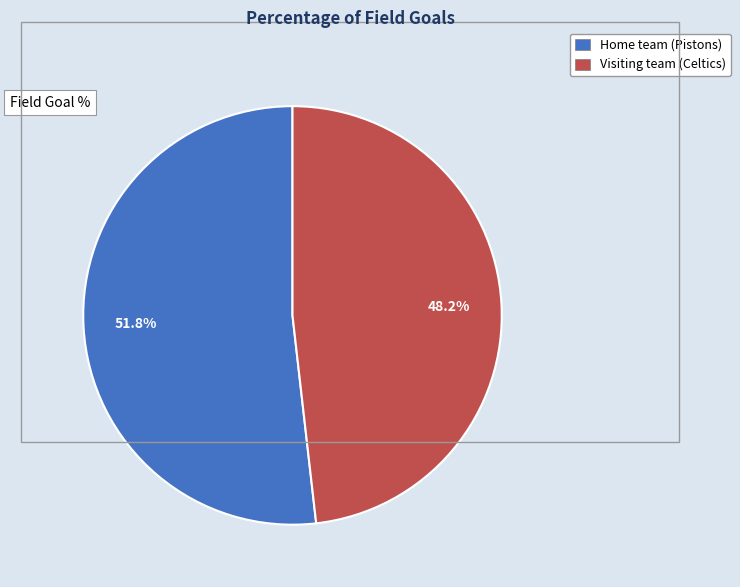

How many slices are in this pie chart?

2